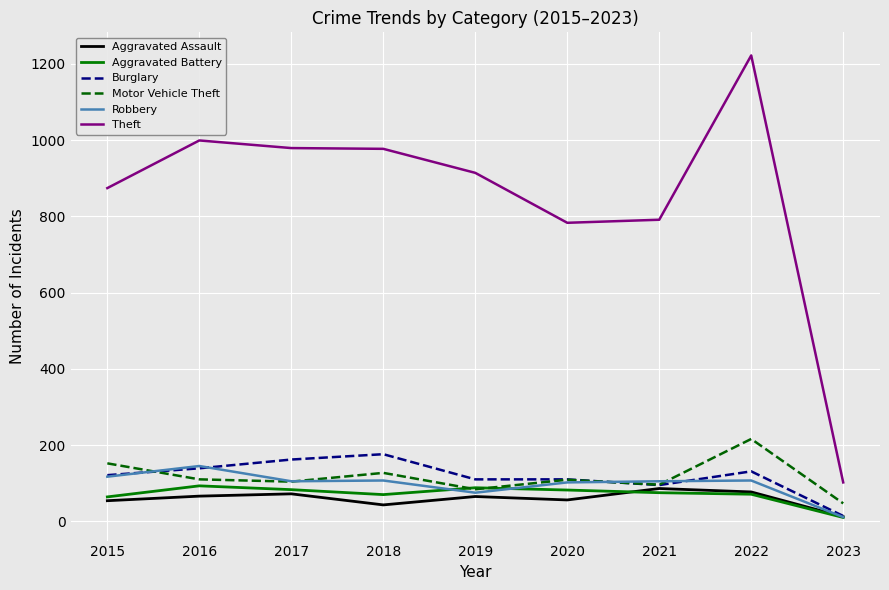

Which category has the highest value in the Robbery series?

2016